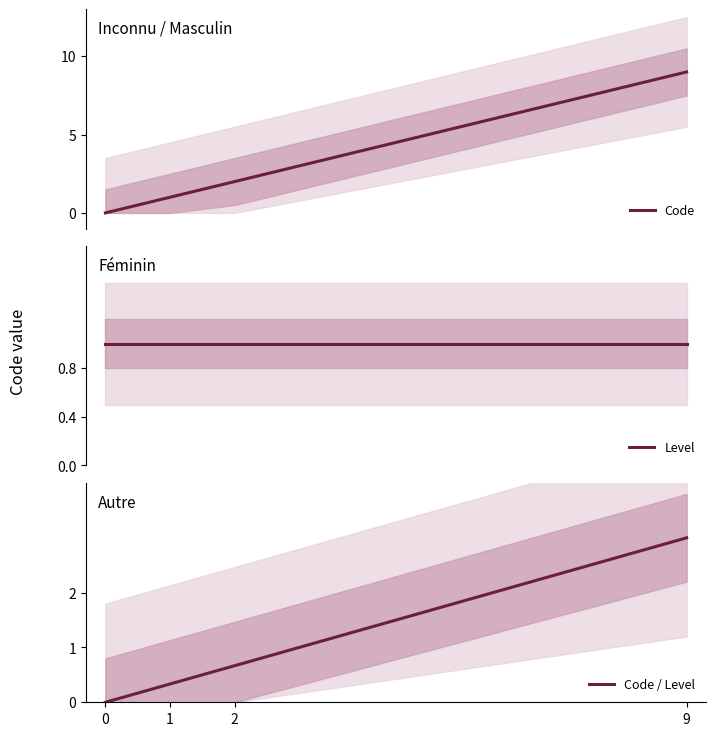

At which label is Code closest to 4?

2